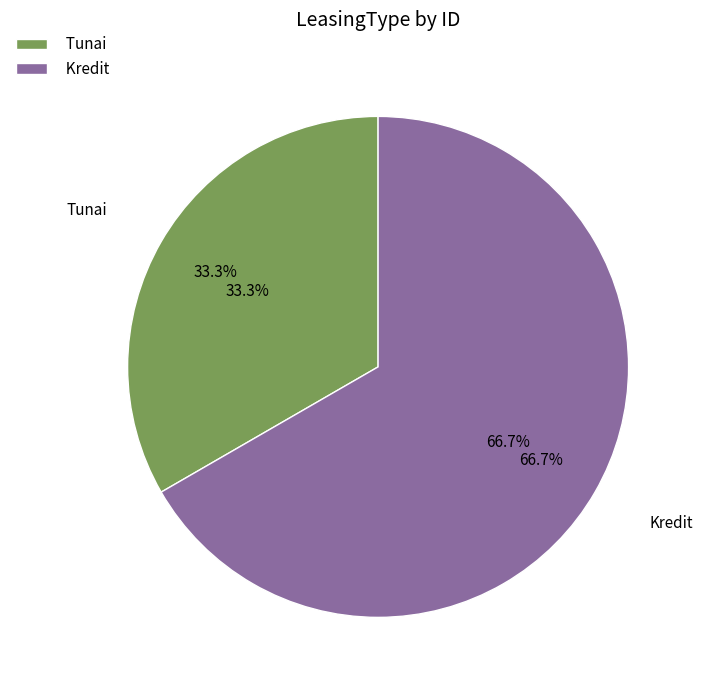

What portion of the pie excludes Tunai?

66.7%